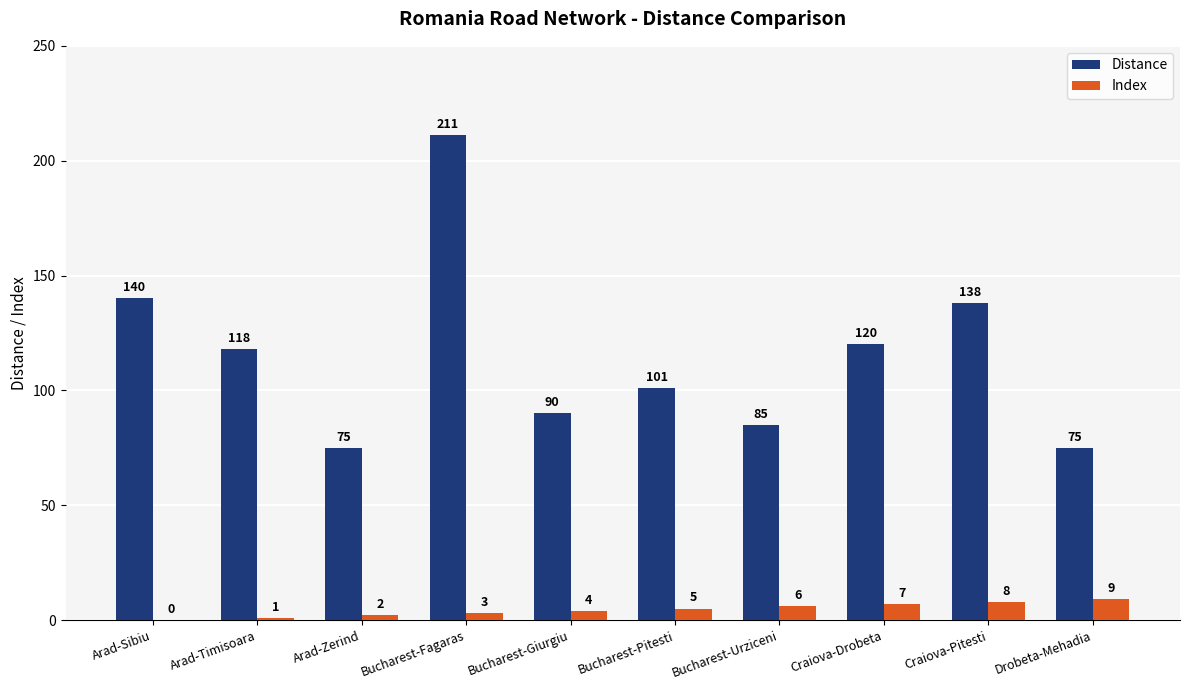

Where does the Distance series first go above 118?

Arad-Sibiu